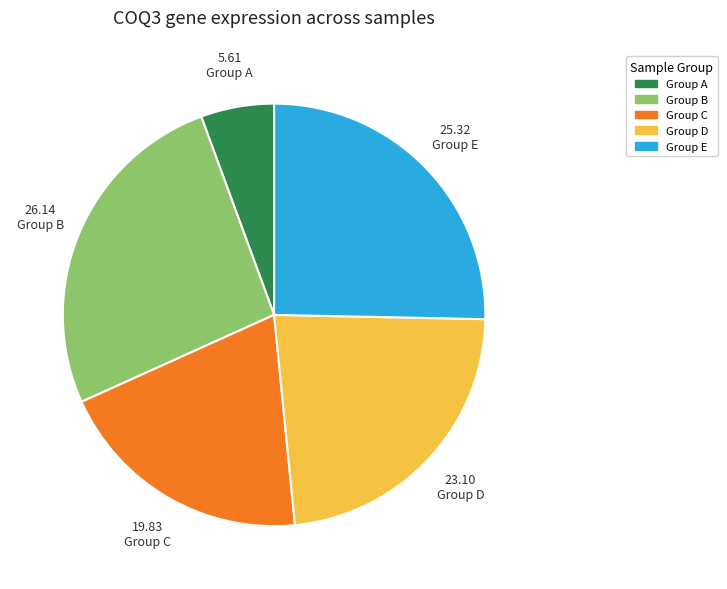

Is there any slice that represents more than half of the pie?

No